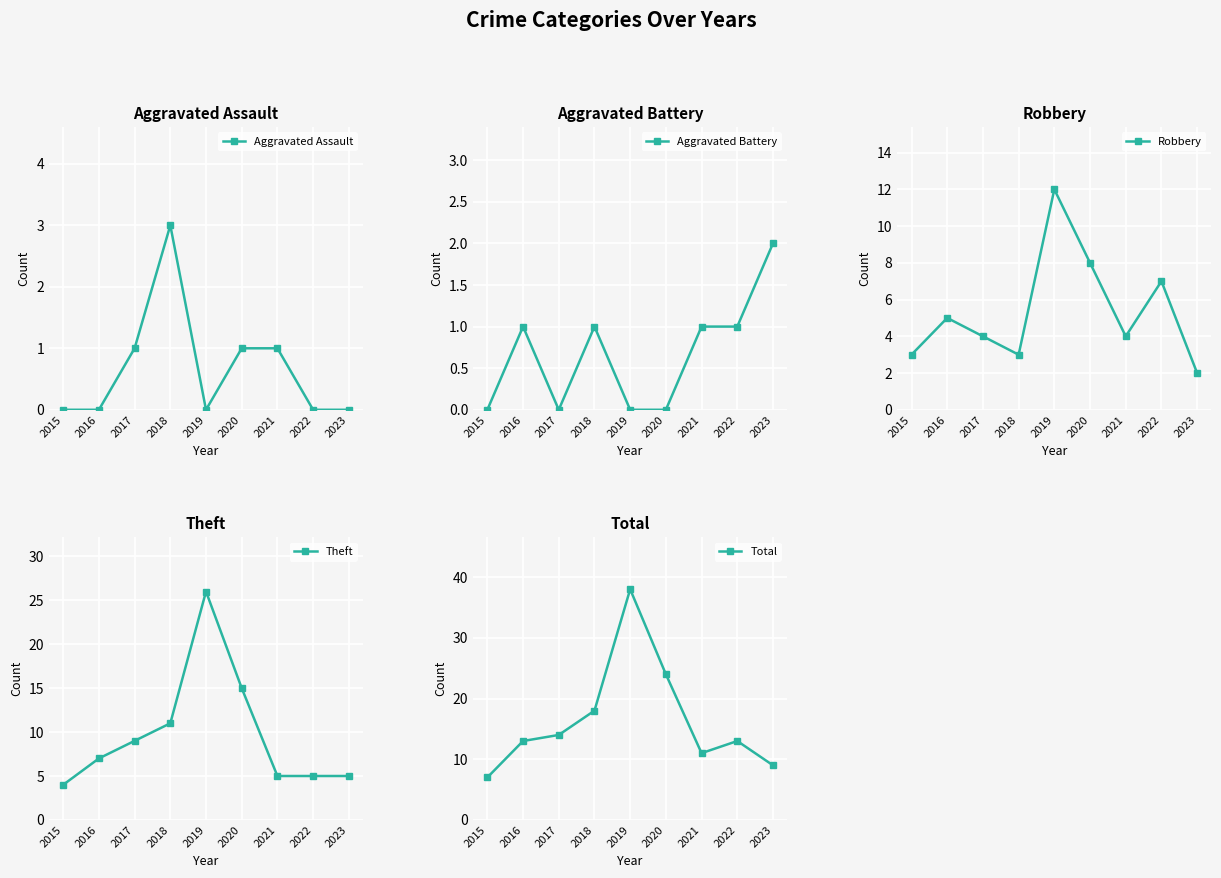

True or false: Aggravated Battery and Theft intersect in this chart.

False